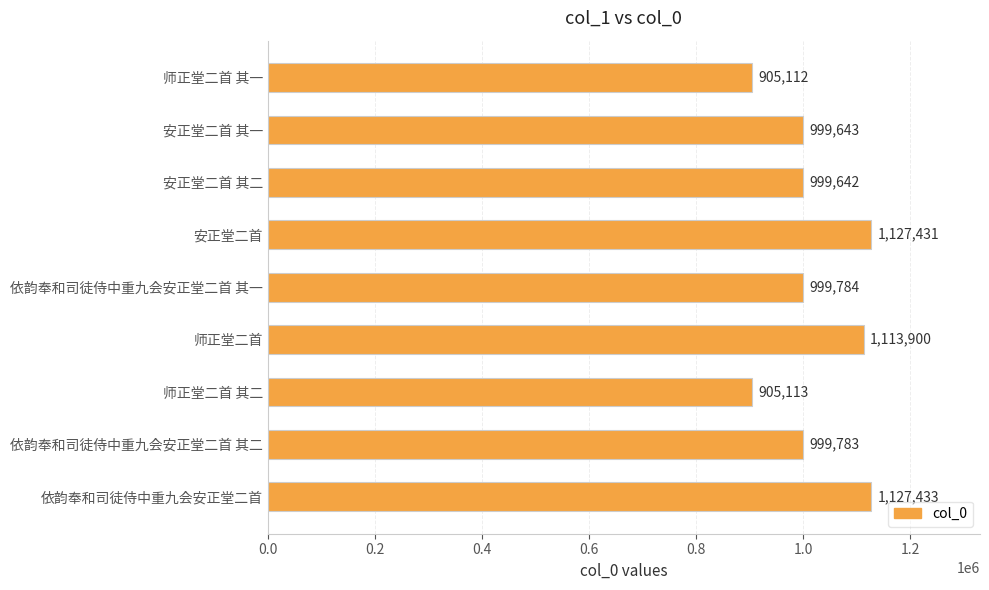

How many data points are less than 999783?

4